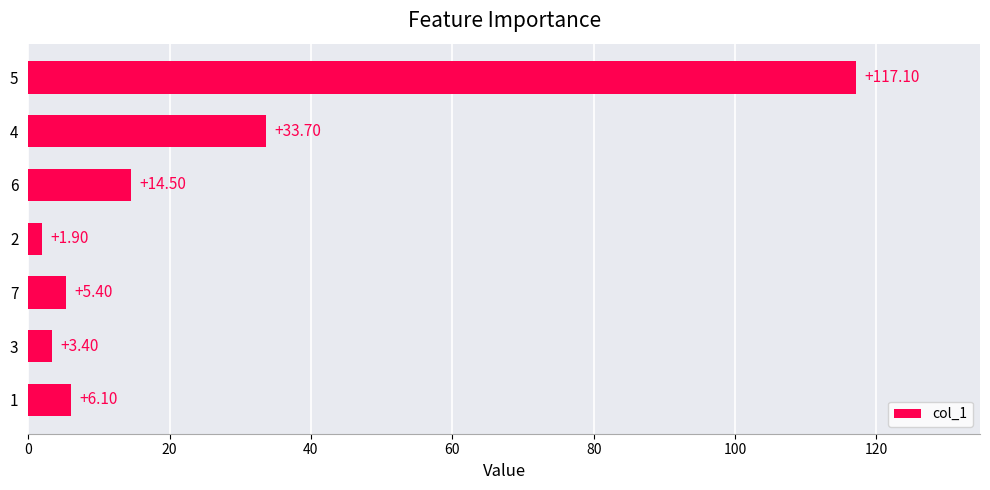

What is the ratio of the value at 4 to the value at 5?

0.3